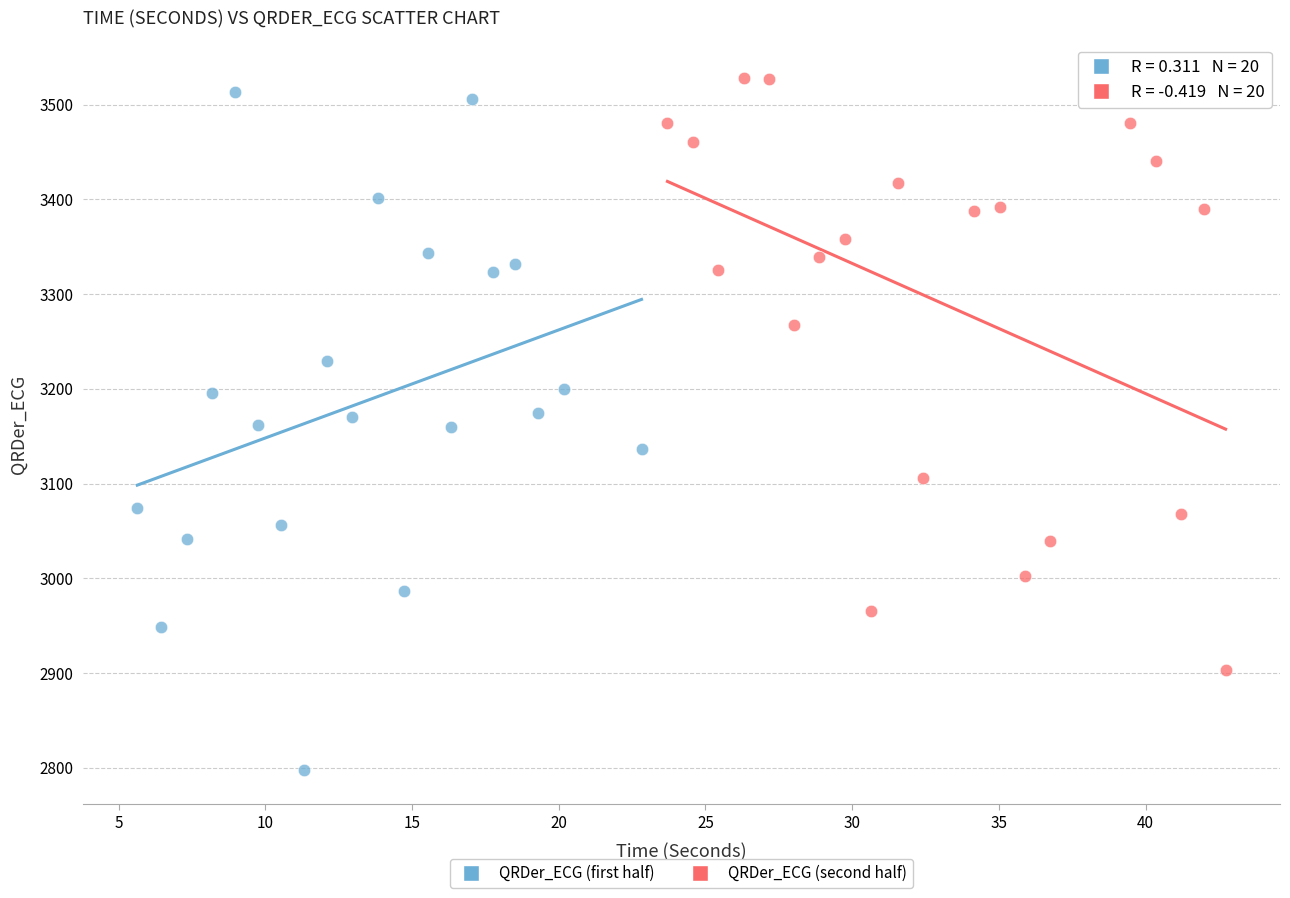

Which series contains the lowest Y value?

QRDer_ECG (first half)